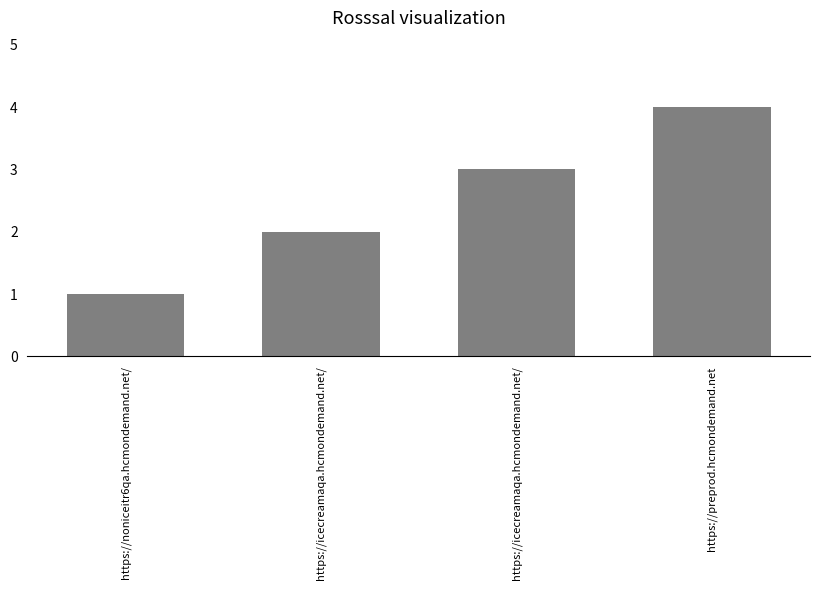

What is the label of the 3rd bar from the right?

https://icecreamaqa.hcmondemand.net/